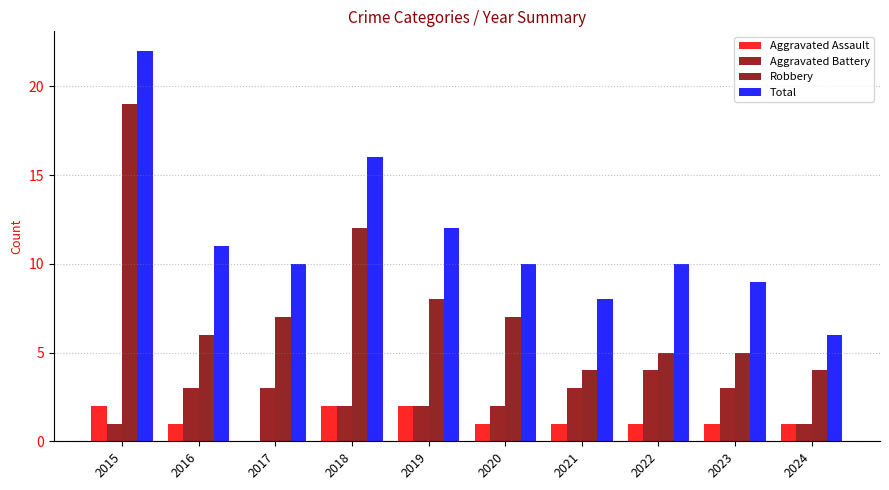

The value of Total at 2024 is 6. True or false?

True